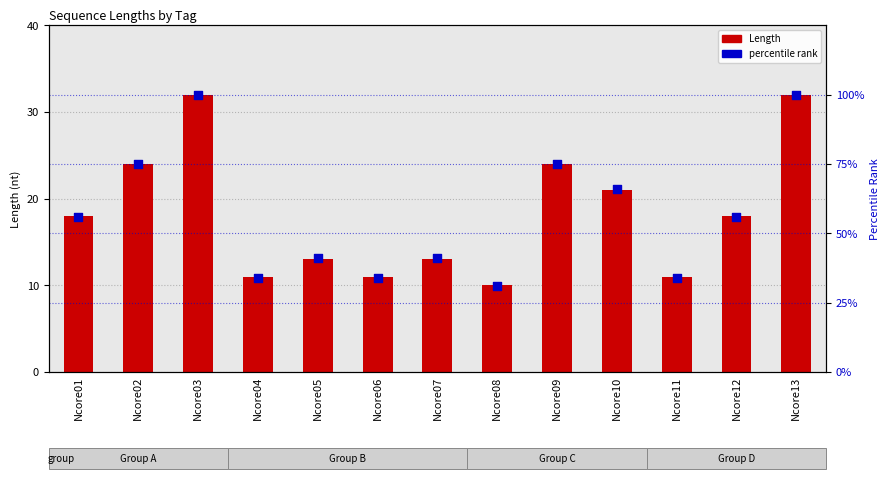

What are all the series names shown in the legend?

Length, percentile rank